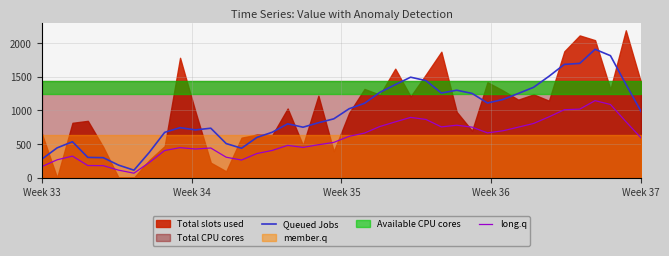

What is the lowest value of the long.q series?

67.2